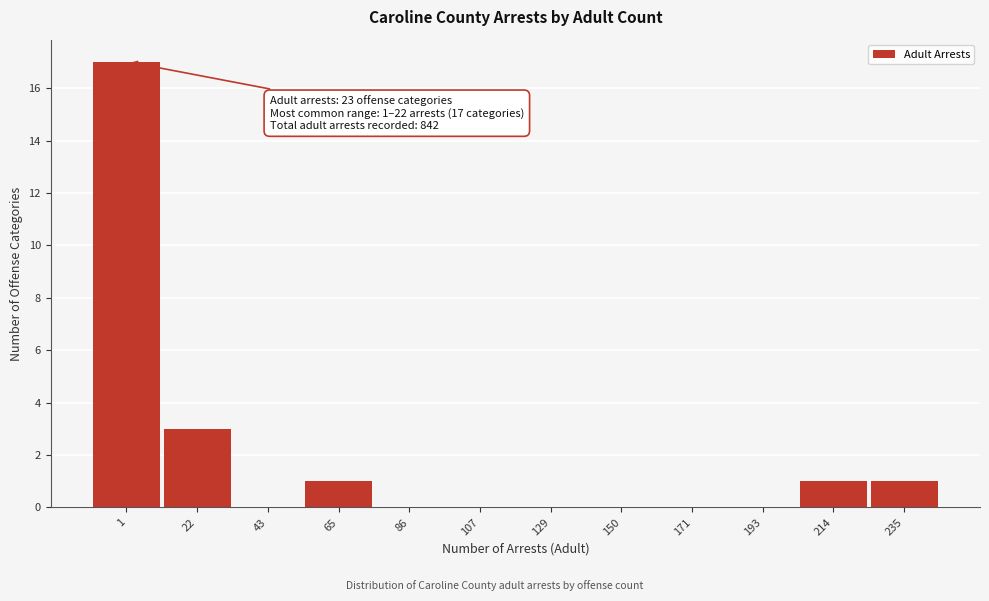

Reading left to right, transcribe all the data shown in this chart.

1=17	22=3	43=0	65=1	86=0	107=0	129=0	150=0	171=0	193=0	214=1	235=1